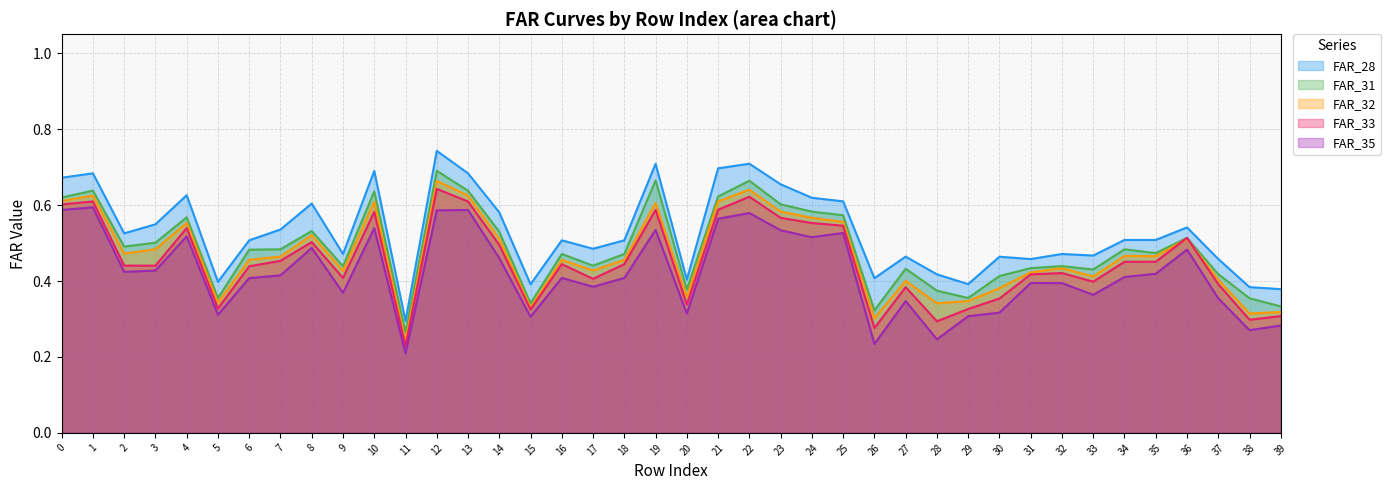

Between 25 and 28, which is larger?

25